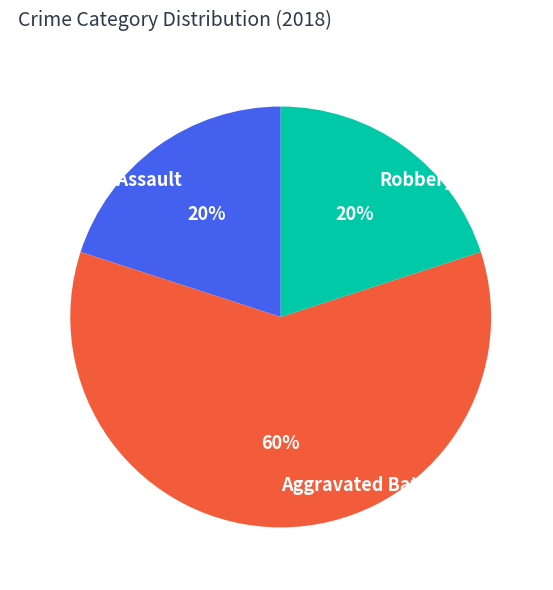

True or false: Robbery accounts for 12% of the total.

False